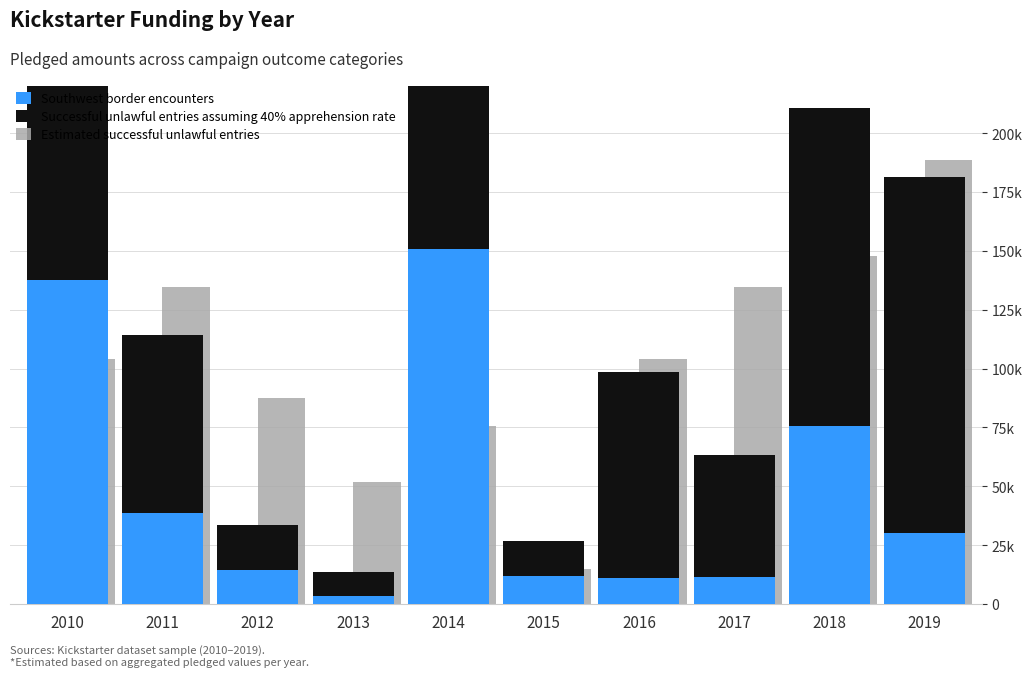

The value of Estimated successful unlawful entries at 2015 is 8023. True or false?

False